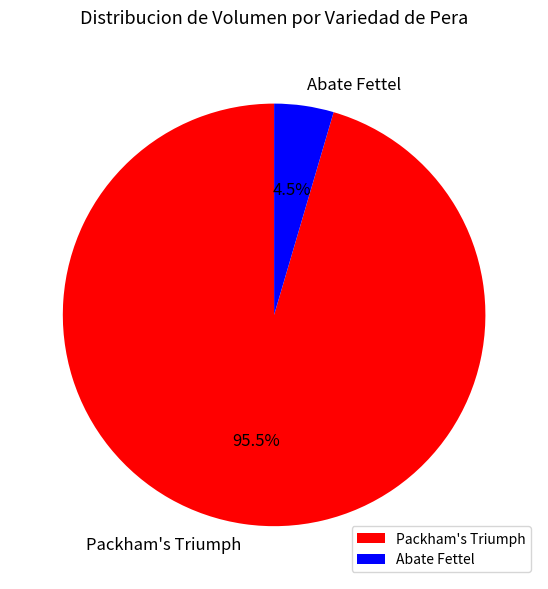

Rank the categories by value from highest to lowest.

Packham's Triumph, Abate Fettel